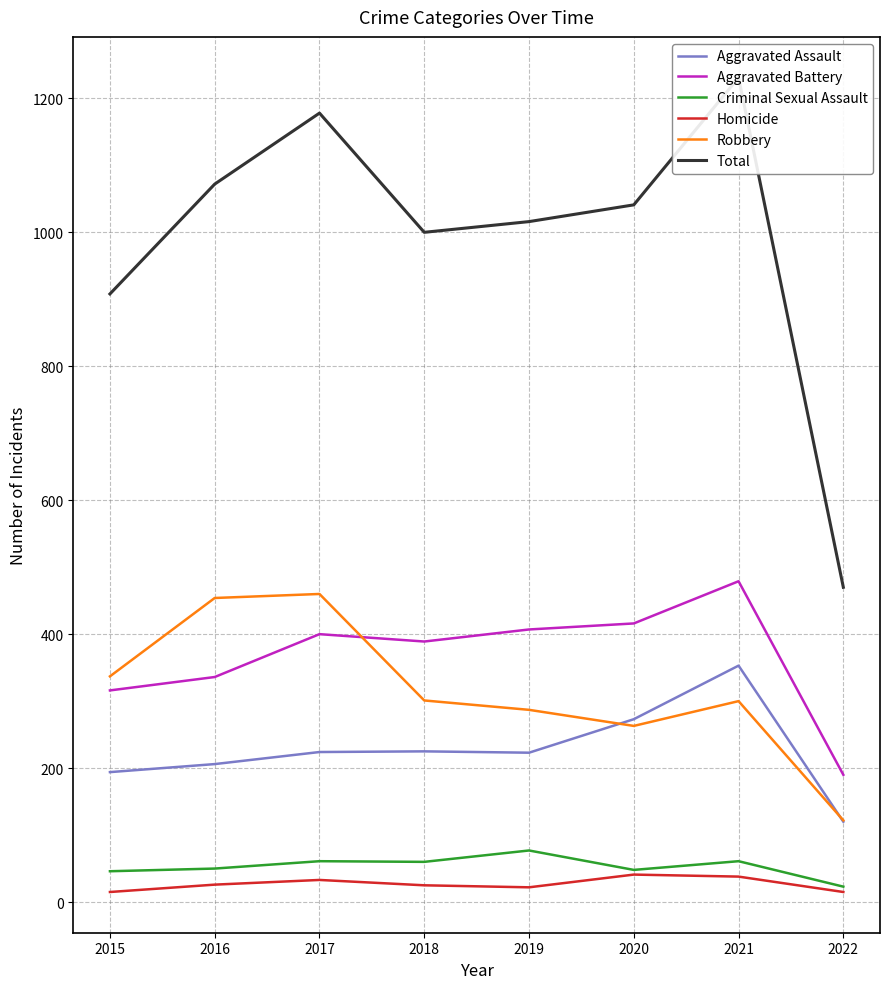

Rank the series by their maximum value, from lowest to highest.

Homicide, Criminal Sexual Assault, Aggravated Assault, Robbery, Aggravated Battery, Total